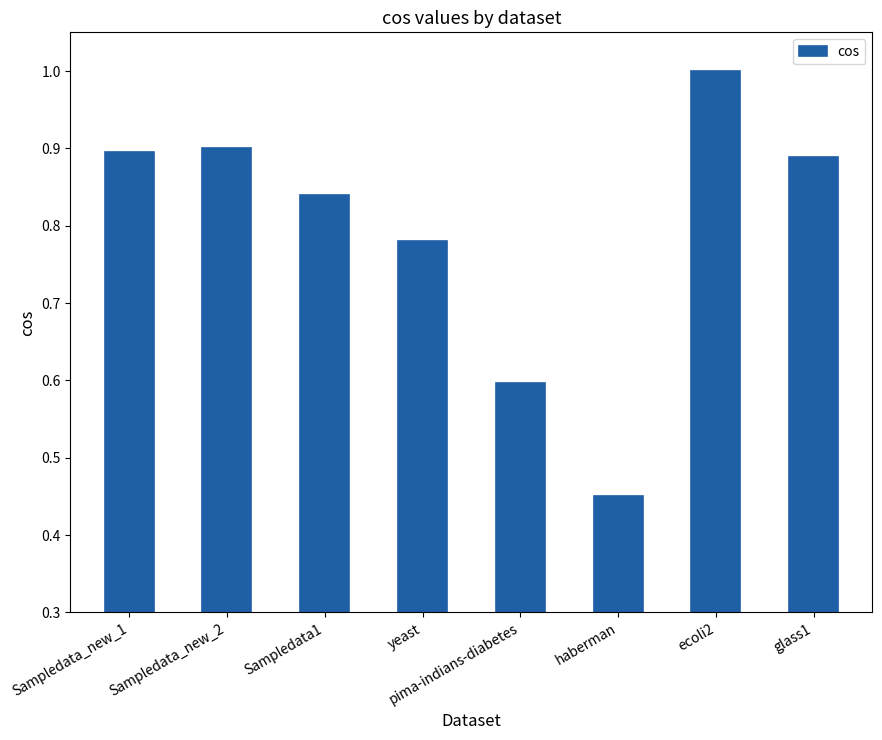

At which label is the value closest to 0?

haberman